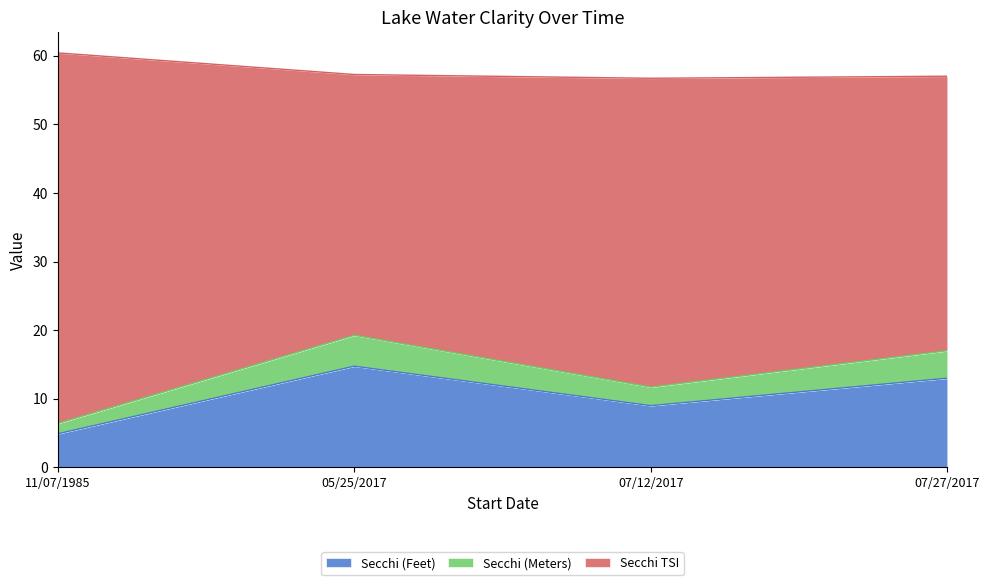

True or false: Secchi (Feet) has more than 0 interior local peaks.

True